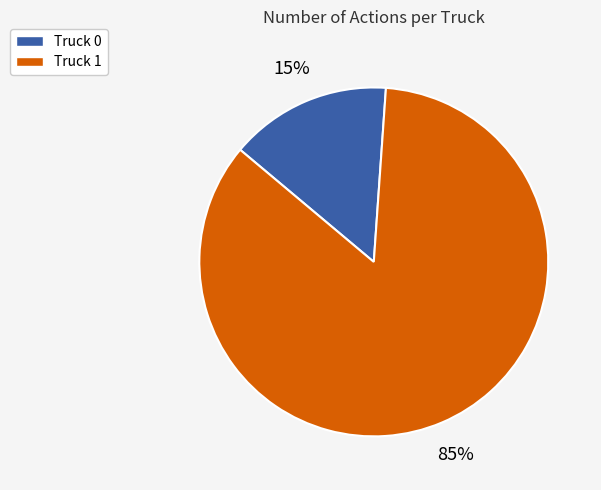

Does any single category account for the majority?

Yes